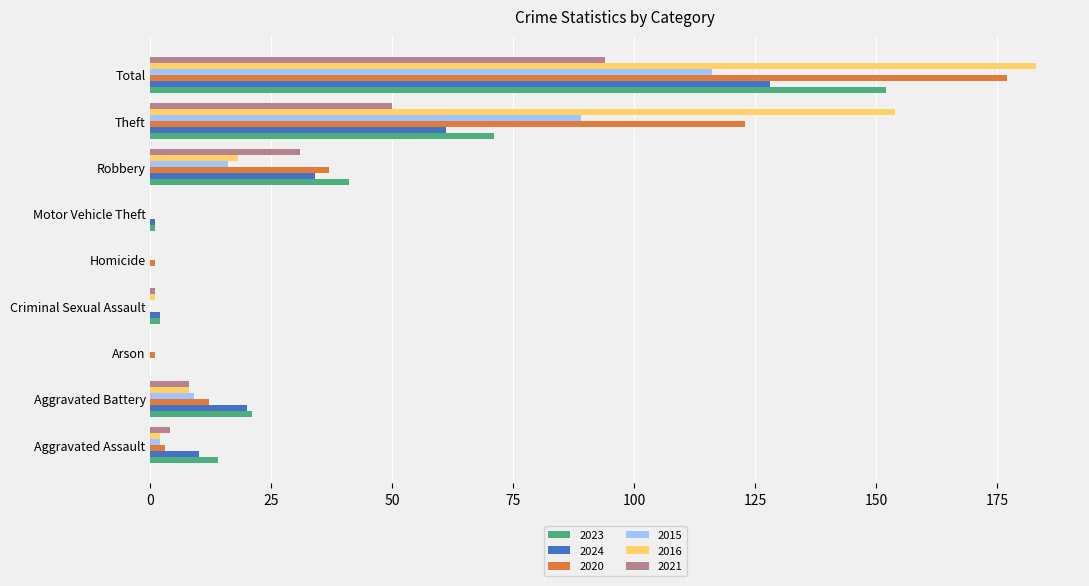

What is the highest value of the 2024 series?

128